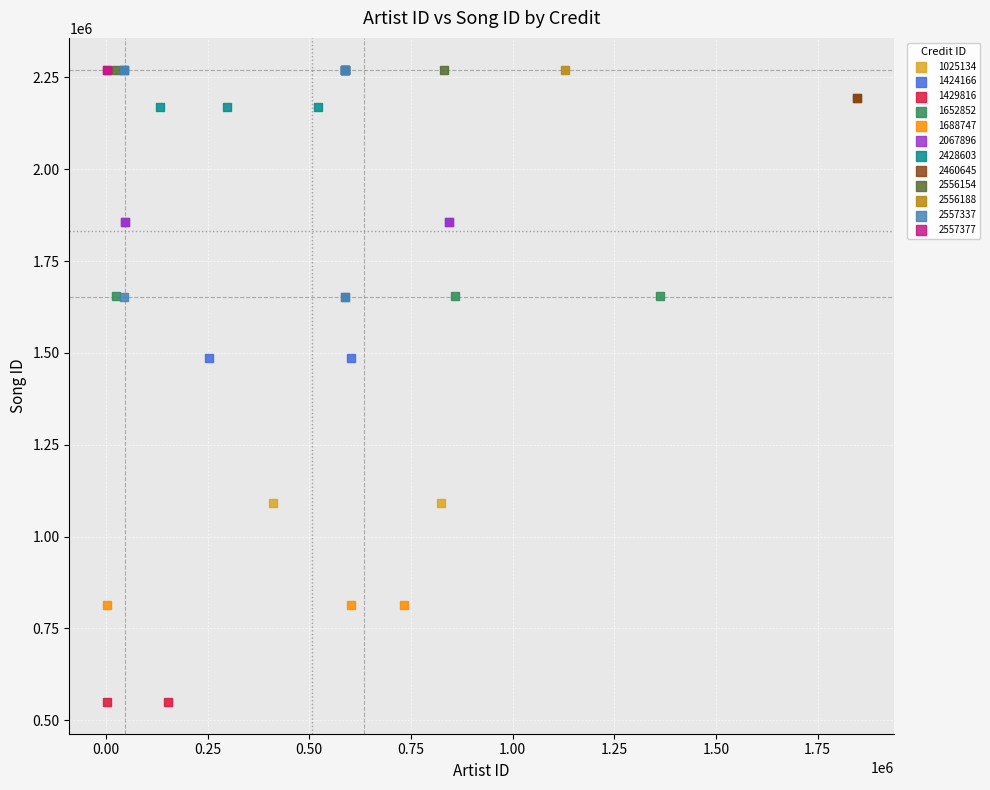

Which series contains the lowest Y value?

1429816